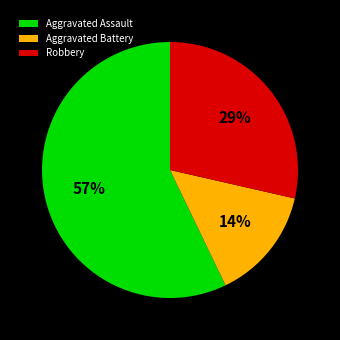

Which slice is the largest?

Aggravated Assault